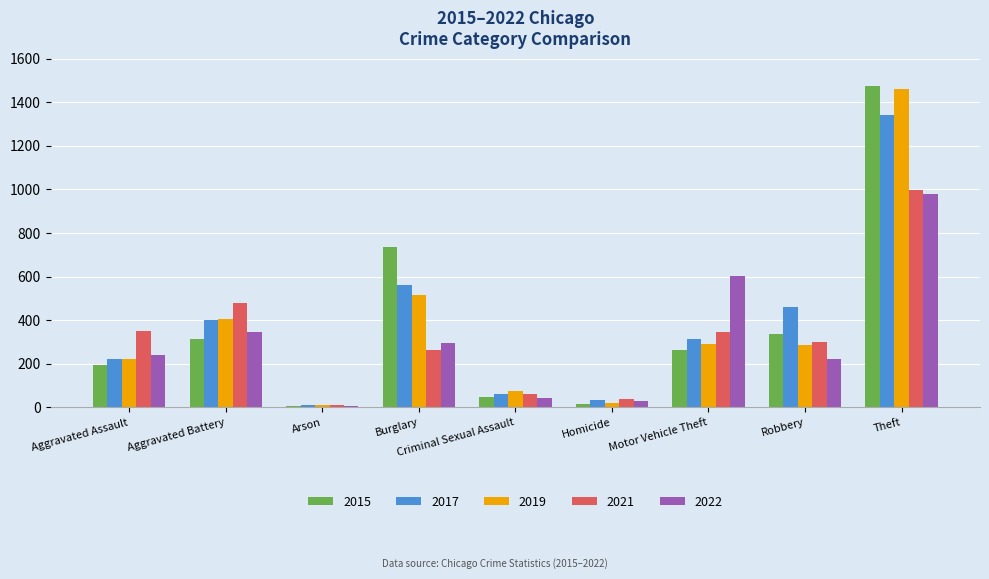

What is the label of the 6th bar from the left?

Homicide